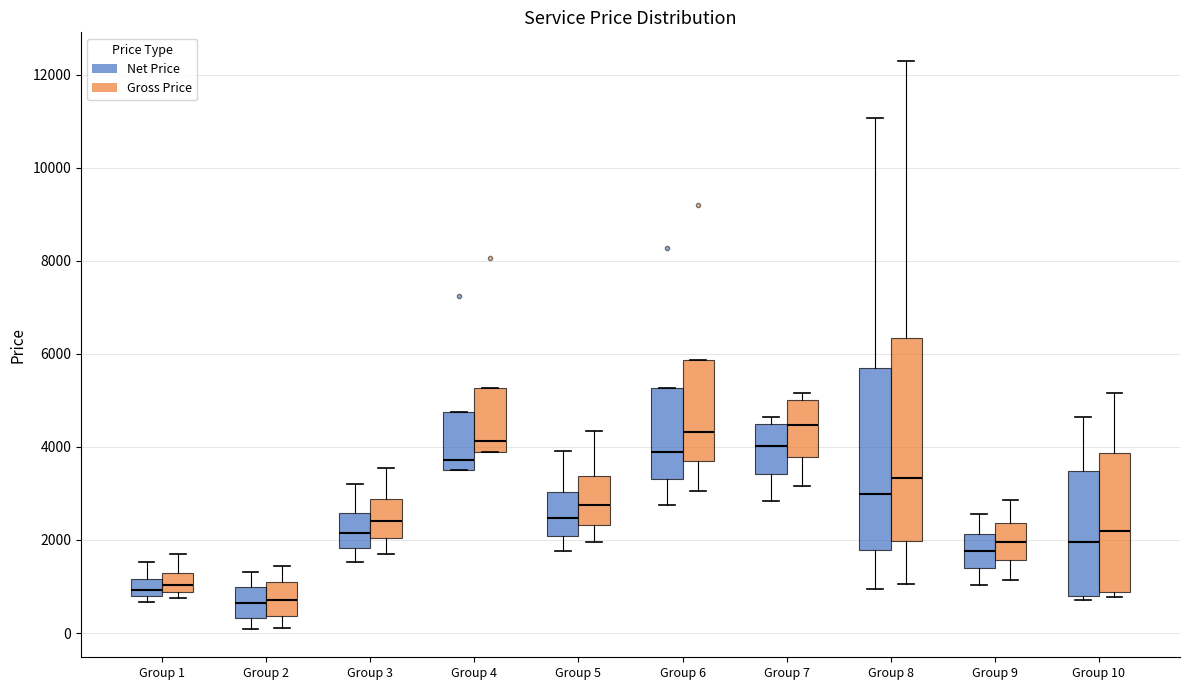

Reading left to right, transcribe this box plot: for each box, give where its median line is, the range the box spans, and where its two whiskers end, as read against the y-axis. The values are not printed on the chart, so give them approximately, as read against the axis.

Group 1 (Net Price): median 1000, box 800 to 1200, whiskers 600 to 1600
Group 1 (Gross Price): median 1000, box 800 to 1200, whiskers 800 (just below the box's lower edge) to 1800
Group 2 (Net Price): median 600, box 400 to 1000, whiskers 0 to 1400
Group 2 (Gross Price): median 800, box 400 to 1000, whiskers 200 to 1400
Group 3 (Net Price): median 2200, box 1800 to 2600, whiskers 1600 to 3200
Group 3 (Gross Price): median 2400, box 2000 to 2800, whiskers 1800 to 3600
Group 4 (Net Price): median 3800, box 3600 to 4800, whiskers 3600 to 4800
Group 4 (Gross Price): median 4200, box 4000 to 5200, whiskers 4000 to 5200
Group 5 (Net Price): median 2400, box 2000 to 3000, whiskers 1800 to 4000
Group 5 (Gross Price): median 2800, box 2400 to 3400, whiskers 2000 to 4400
Group 6 (Net Price): median 3800, box 3400 to 5200, whiskers 2800 to 5200
Group 6 (Gross Price): median 4400, box 3600 to 5800, whiskers 3000 to 5800
Group 7 (Net Price): median 4000, box 3400 to 4600, whiskers 2800 to 4600 (just above the box's upper edge)
Group 7 (Gross Price): median 4400, box 3800 to 5000, whiskers 3200 to 5200
Group 8 (Net Price): median 3000, box 1800 to 5800, whiskers 1000 to 11000
Group 8 (Gross Price): median 3400, box 2000 to 6400, whiskers 1000 to 12400
Group 9 (Net Price): median 1800, box 1400 to 2200, whiskers 1000 to 2600
Group 9 (Gross Price): median 2000, box 1600 to 2400, whiskers 1200 to 2800
Group 10 (Net Price): median 2000, box 800 to 3400, whiskers 800 (just below the box's lower edge) to 4600
Group 10 (Gross Price): median 2200, box 800 to 3800, whiskers 800 (just below the box's lower edge) to 5200